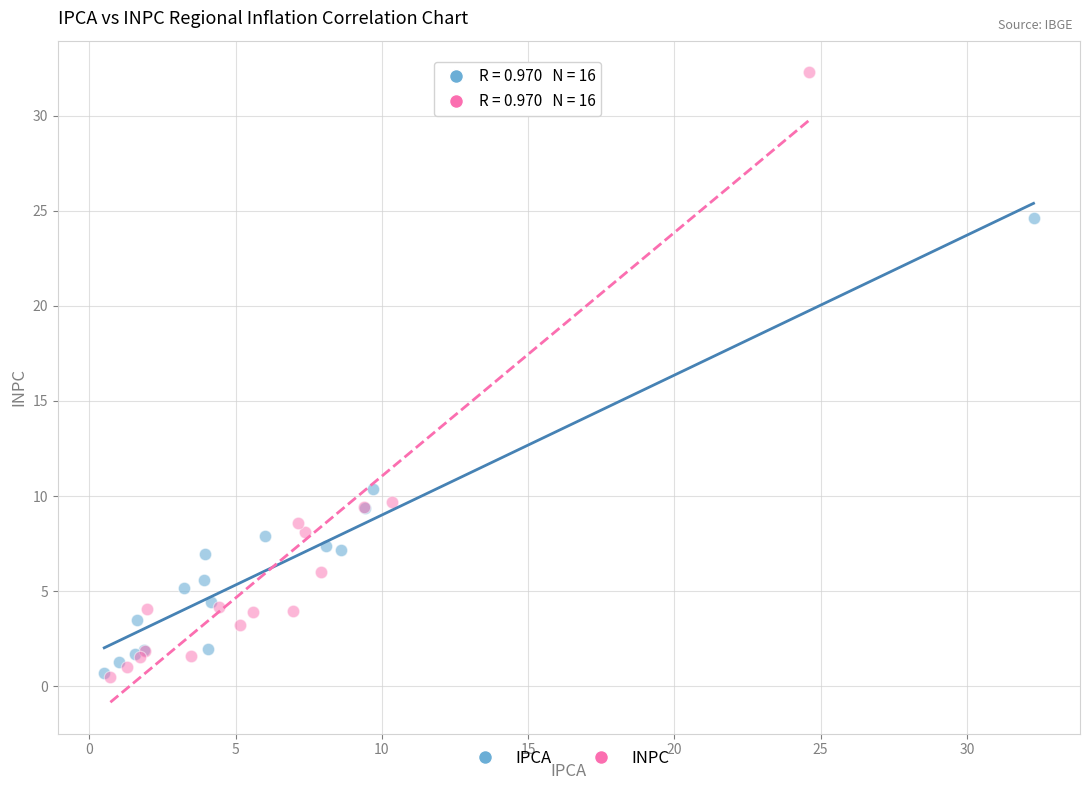

What are all the series names shown in the legend?

IPCA, INPC